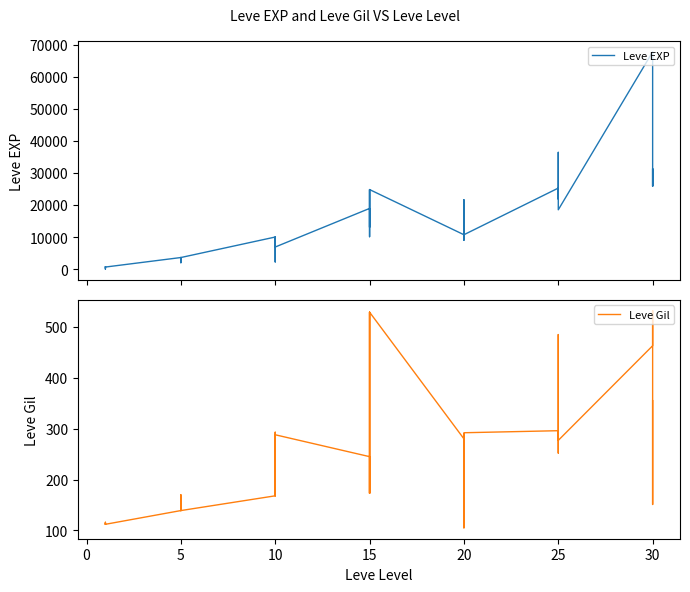

Rank the series by their average value, from lowest to highest.

Leve Gil, Leve EXP